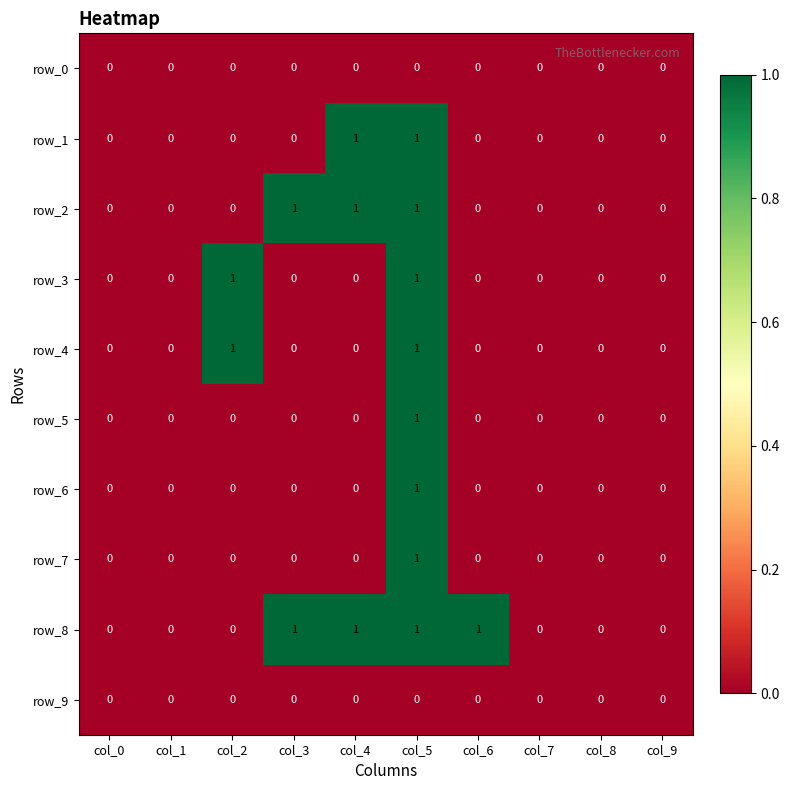

Count the row_1 values in the range 0 to 1.

10